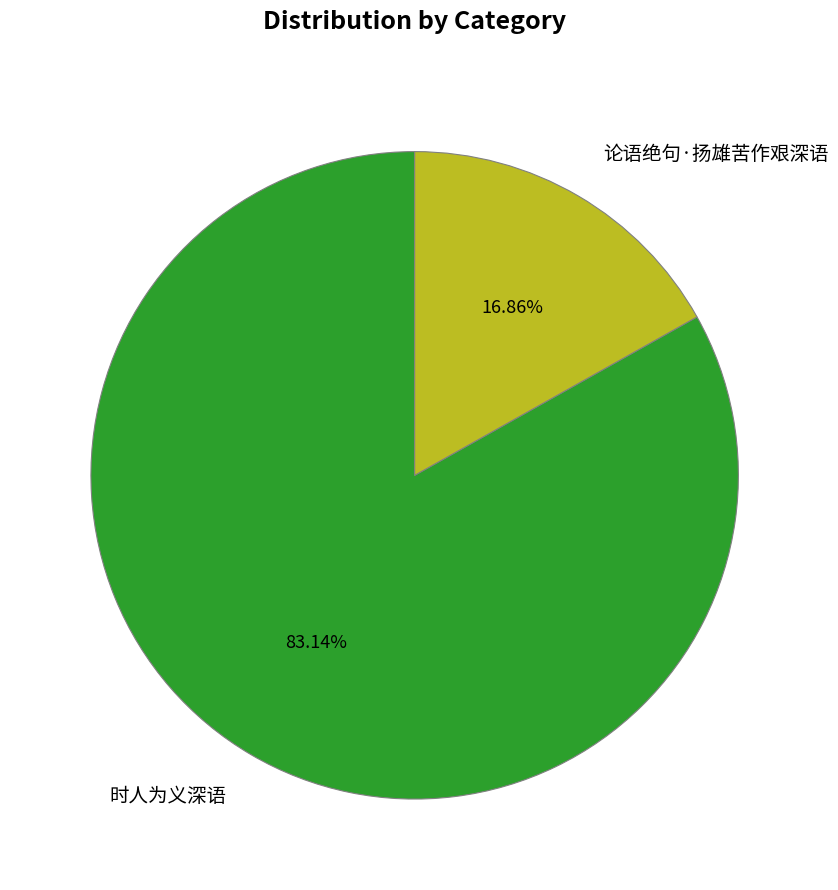

Which slice is the smallest?

论语绝句·扬雄苦作艰深语